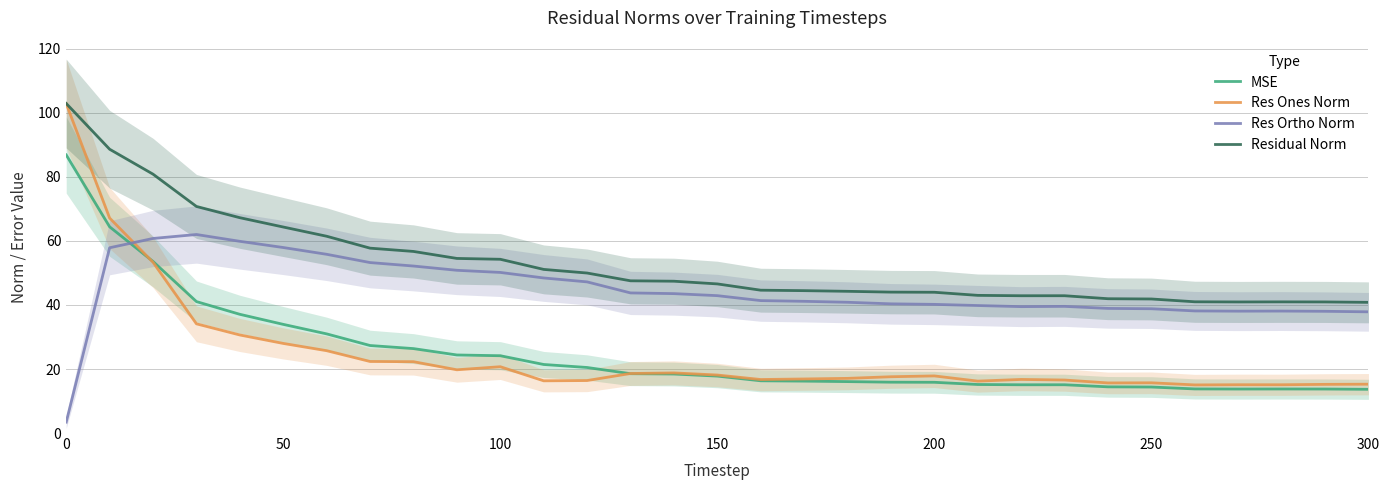

How many times do Res Ortho Norm and Res Ones Norm cross each other?

1